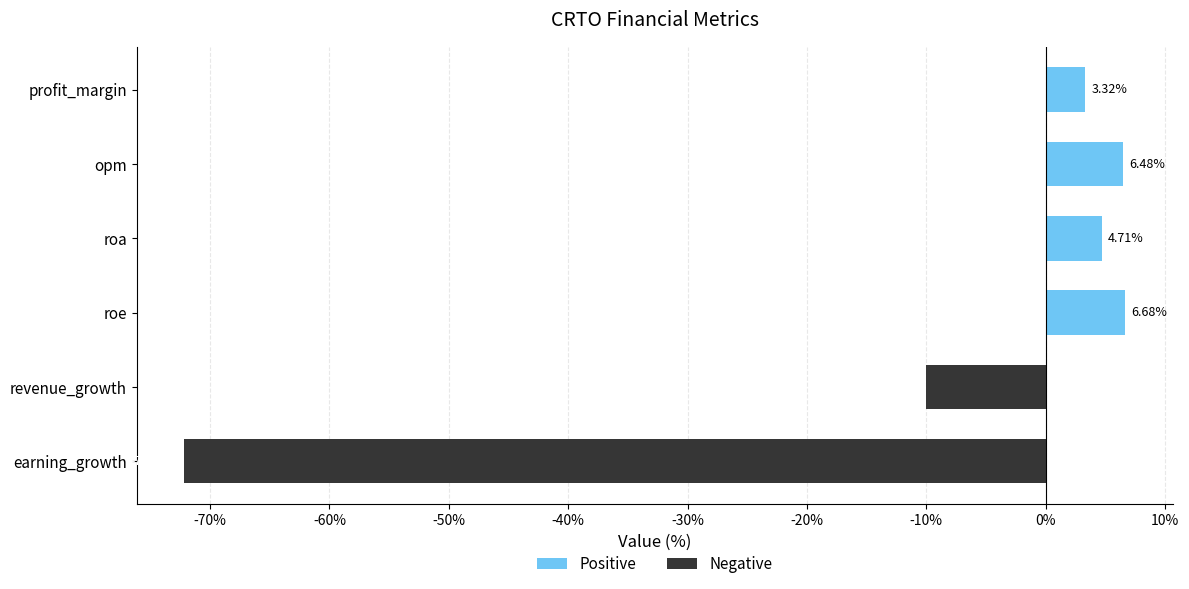

Is it true that Positive equals 5.2 at profit_margin?

False